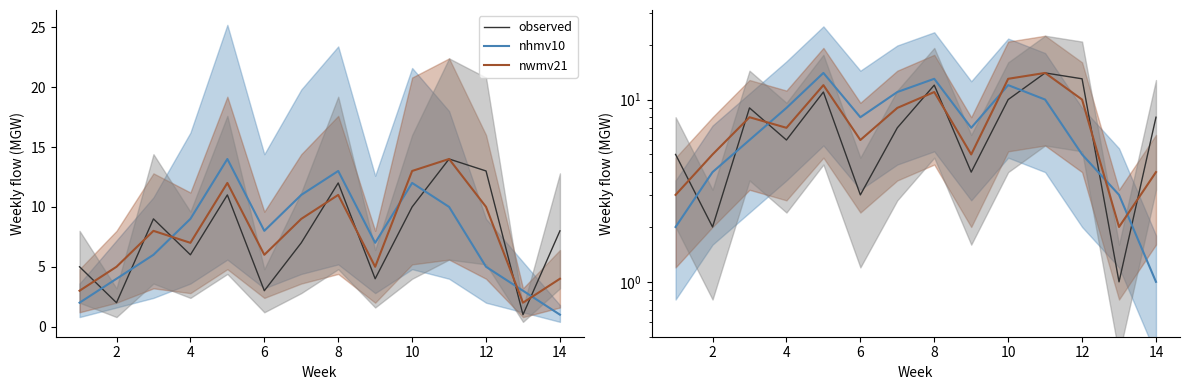

Which series has the widest spread of values?

observed